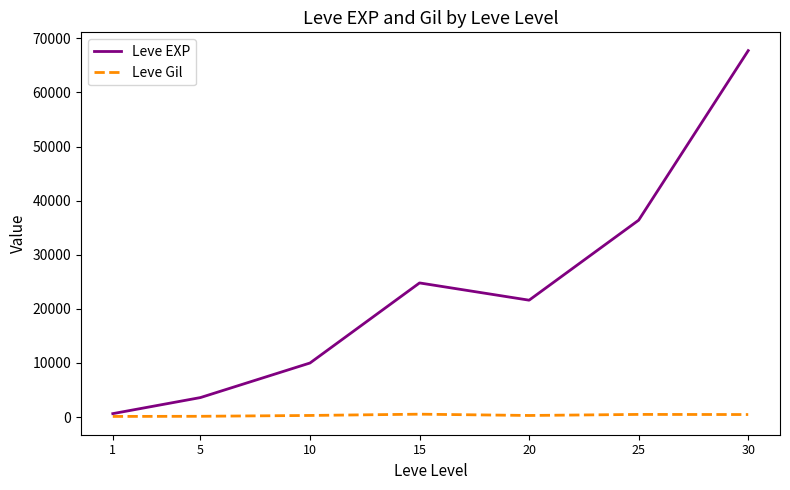

How many values in the Leve EXP series are below 21600?

3